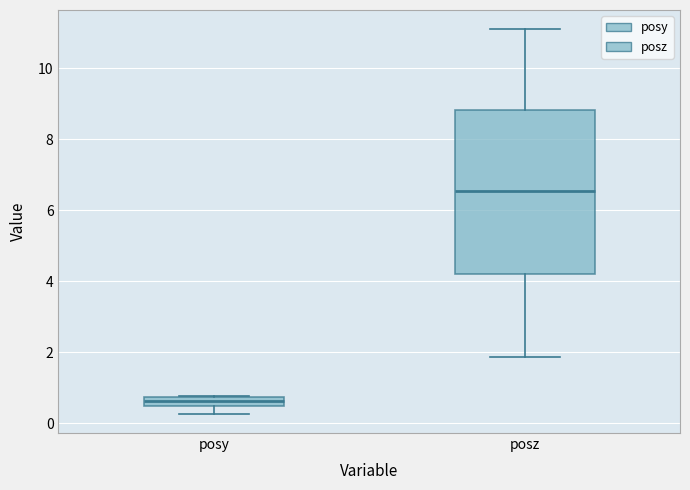

Where is the lower edge of the box for posy on the y-axis? The values are not printed on the chart, so give them approximately, as read against the axis.

0.4